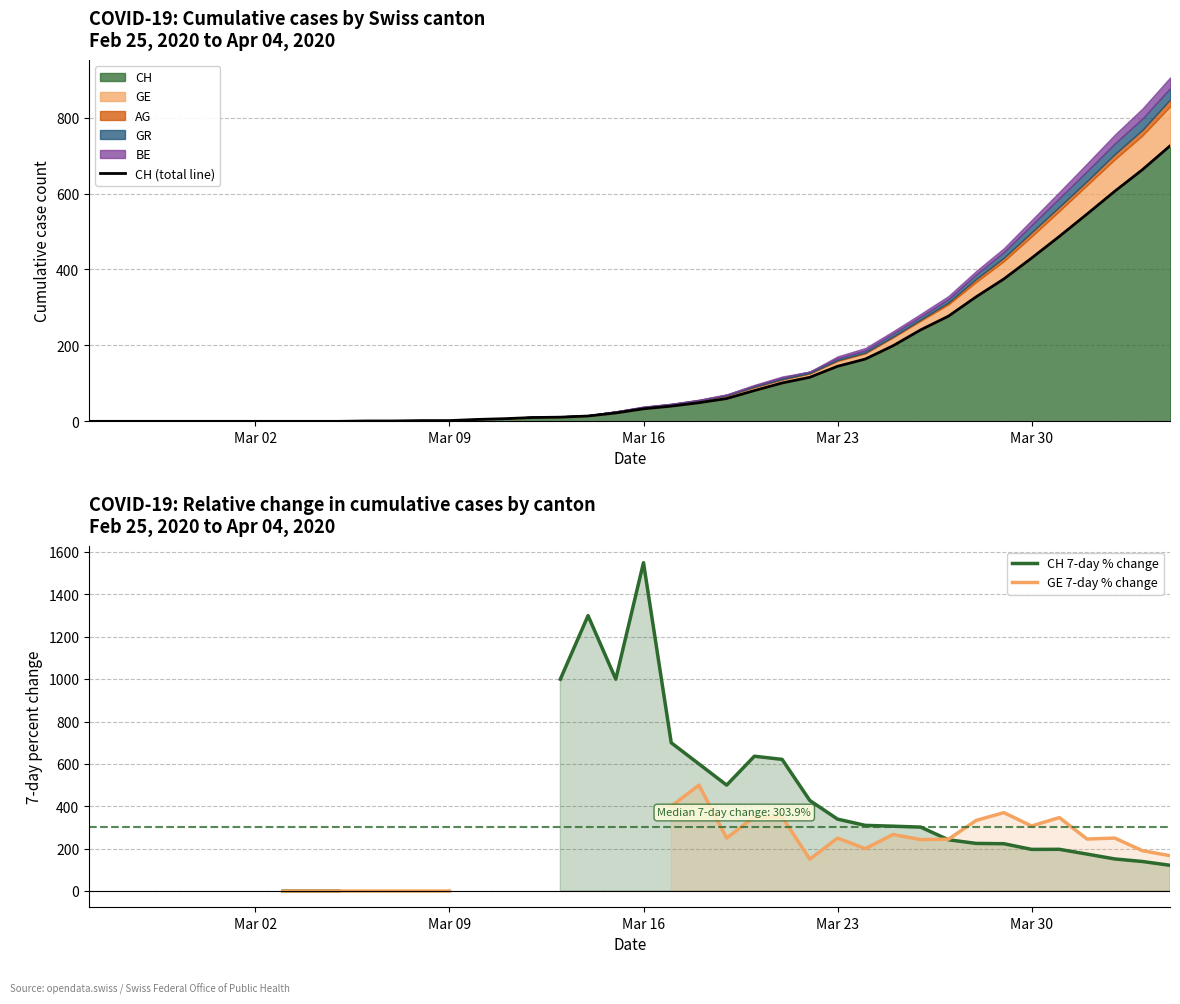

What is the difference between the maximum and minimum values in the CH (total line) series?

726.0